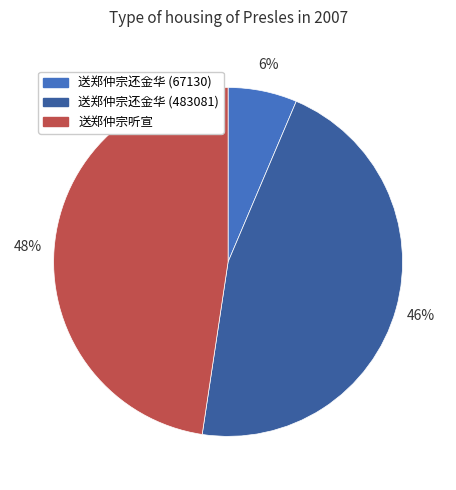

Between 送郑仲宗还金华 (483081) and 送郑仲宗还金华 (67130), which is larger?

送郑仲宗还金华 (483081)